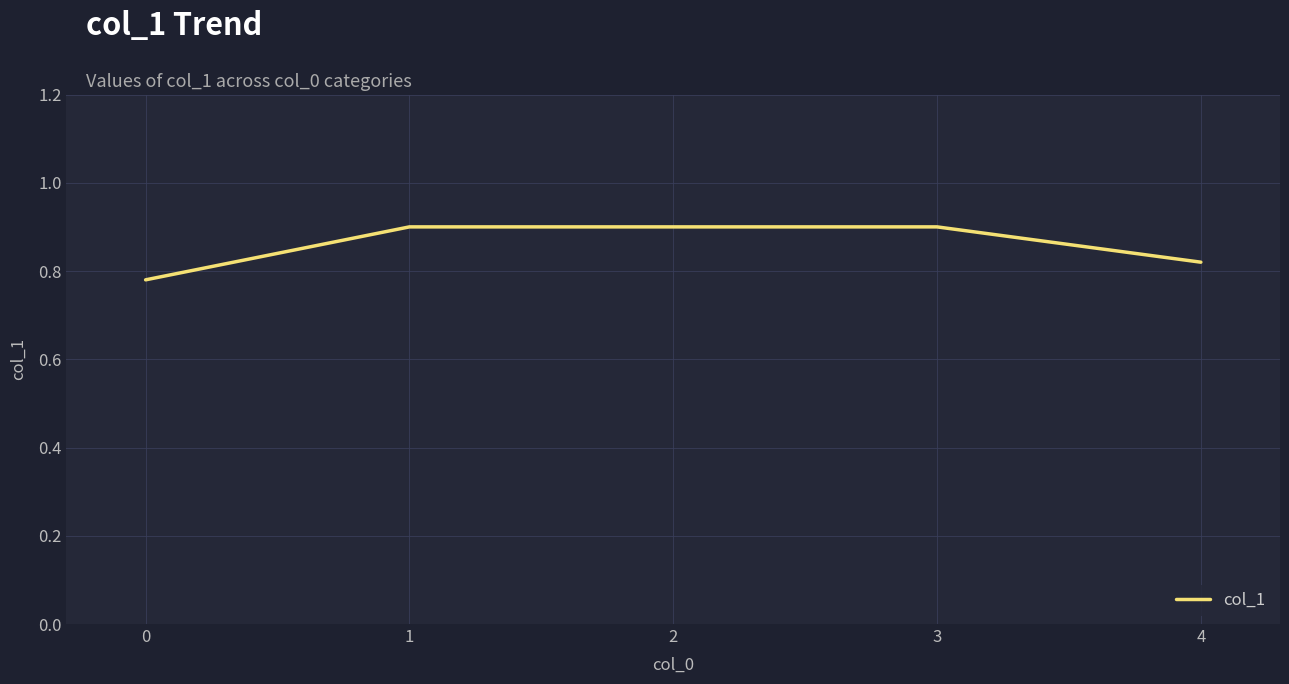

Which label corresponds to the smallest value in the chart?

0